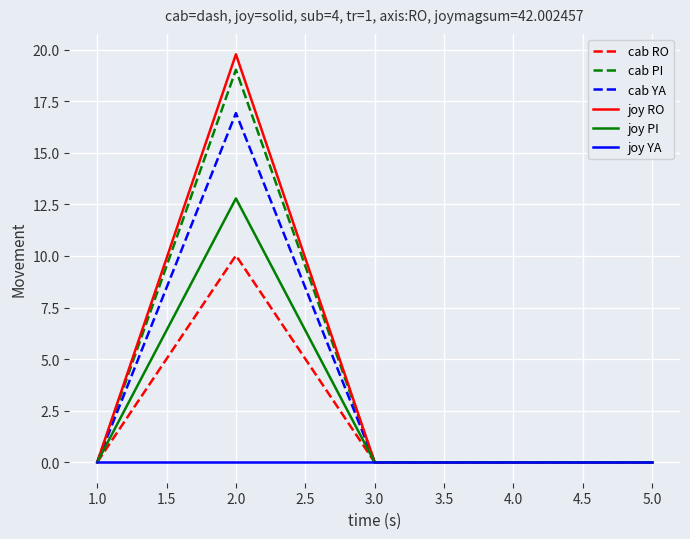

What position from the right is 3.0?

3